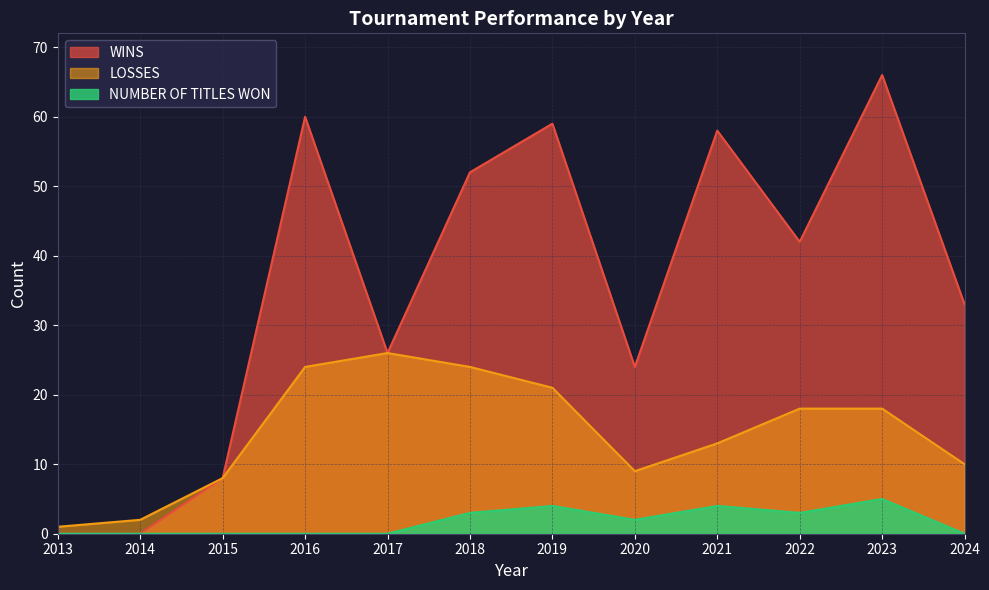

Which has a higher value, 2018 or 2014?

2018